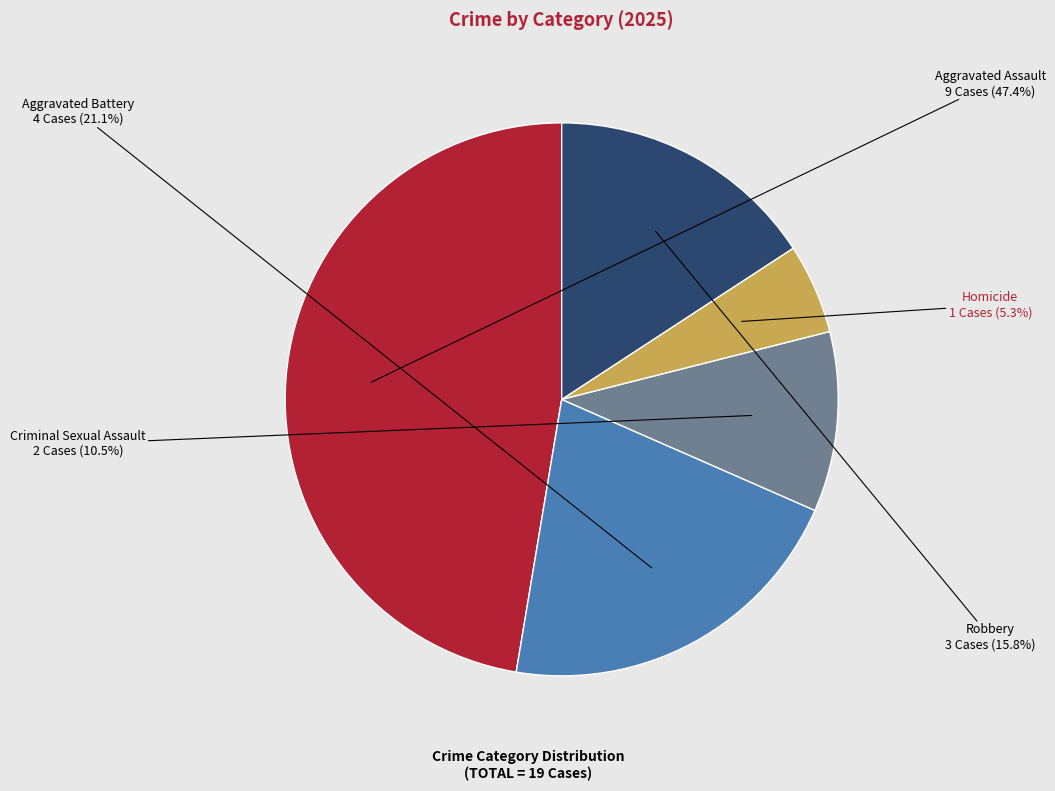

Do Robbery and Homicide together represent more than half of the pie?

No